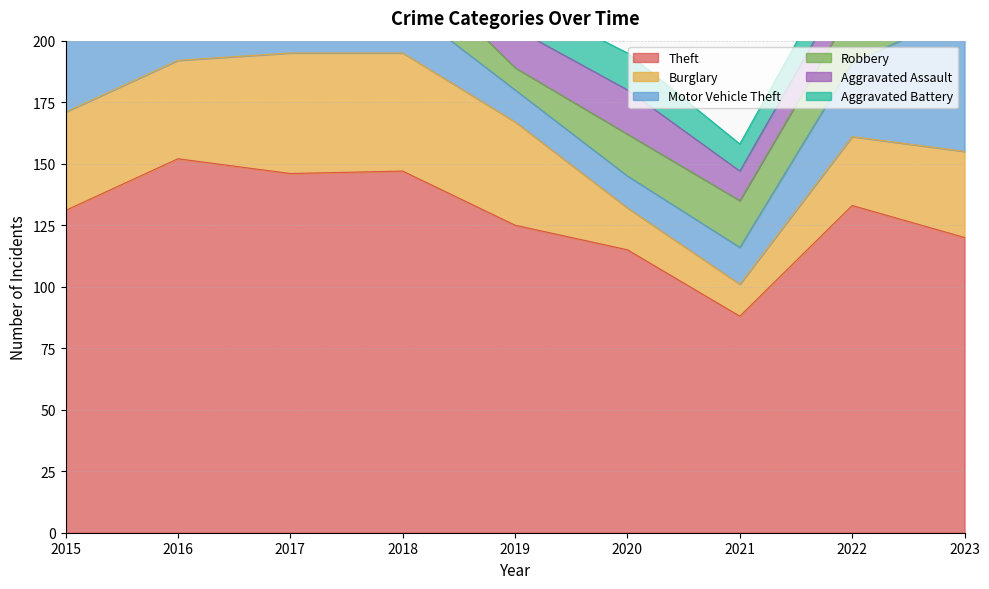

What is the highest value of the Aggravated Assault series?

18